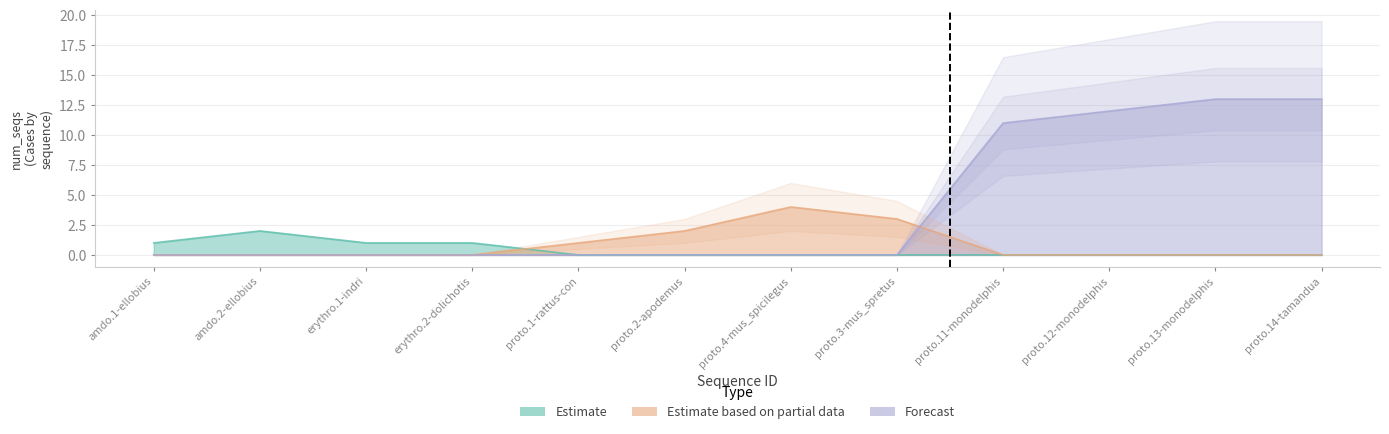

Which category has the highest value across all series?

proto.13-monodelphis